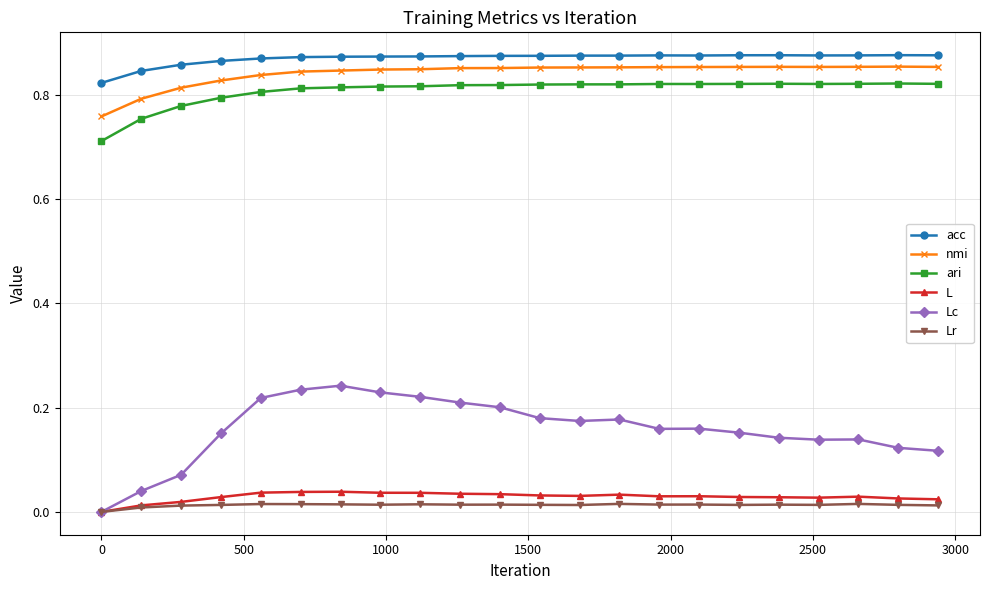

True or false: acc has more than 1 points higher than both neighbors.

True